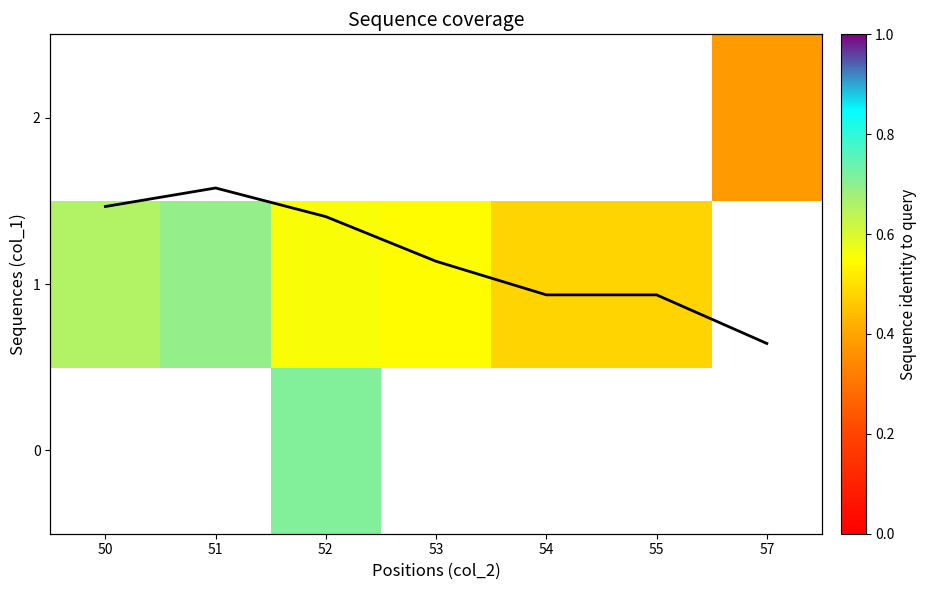

What is the difference between the highest and lowest values at 52?

0.2